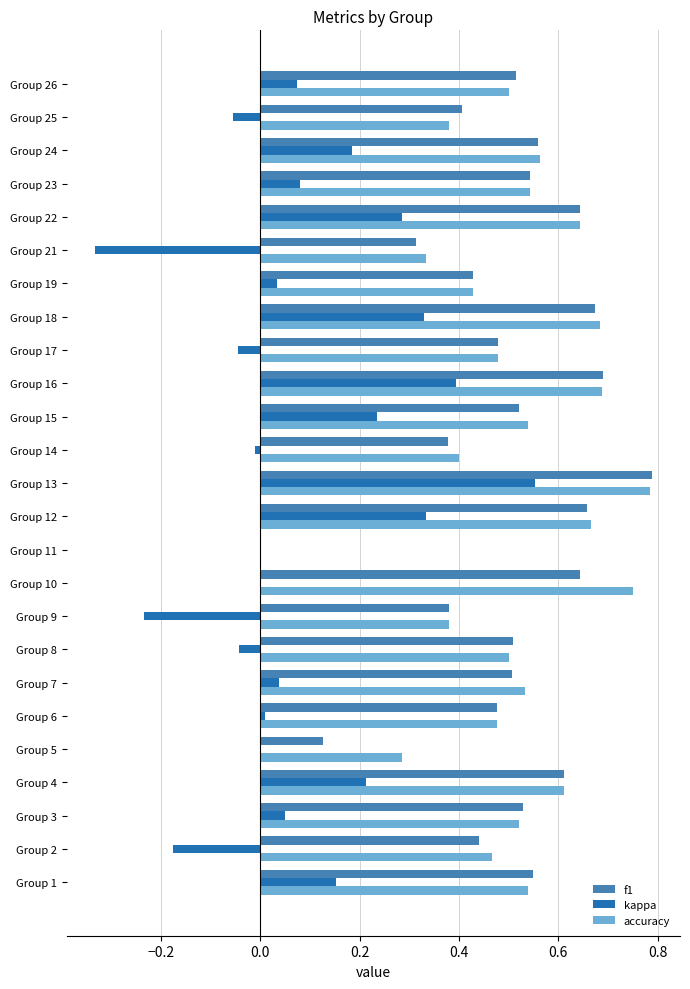

Is it true that accuracy equals 0.5 at Group 25?

False